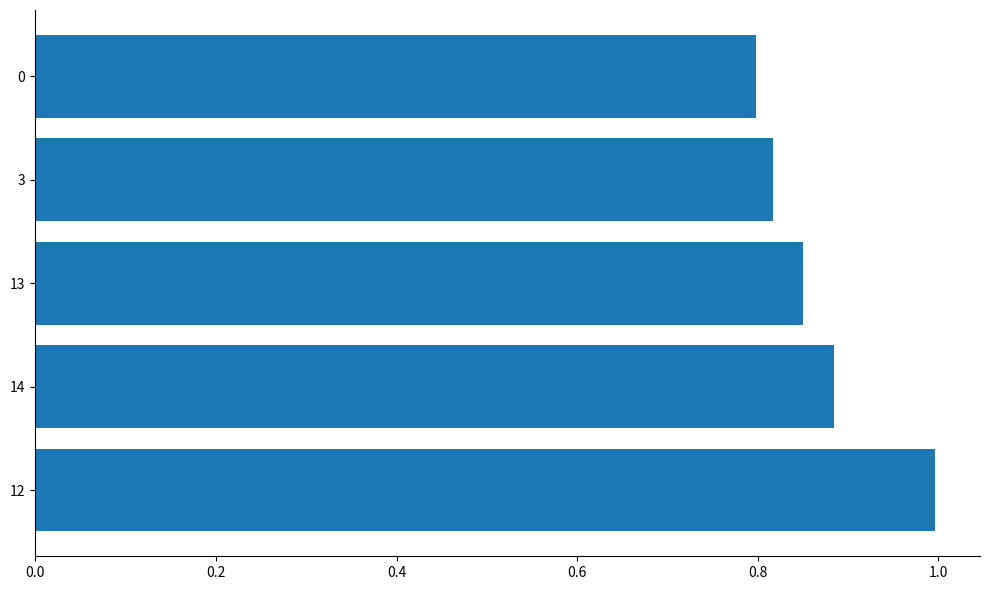

True or false: the data shows 0.2 at 0.

False